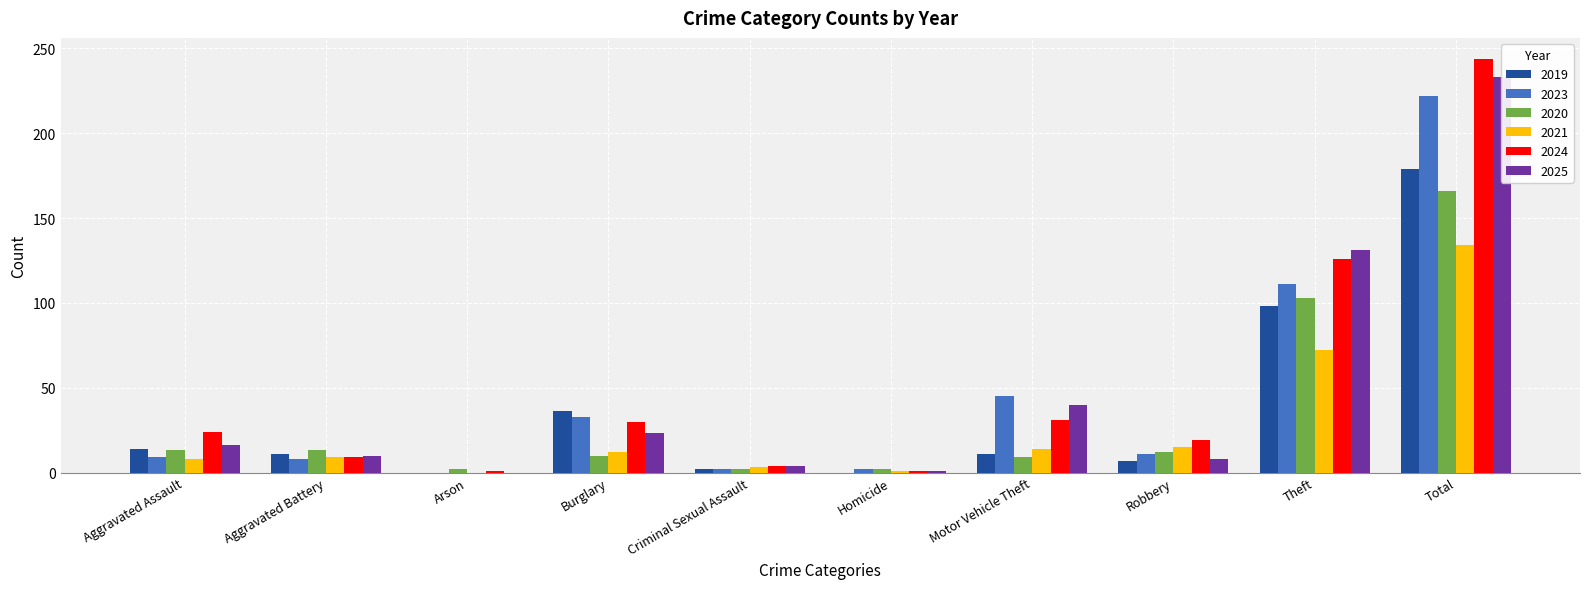

What is the average value of the 2025 series?

47